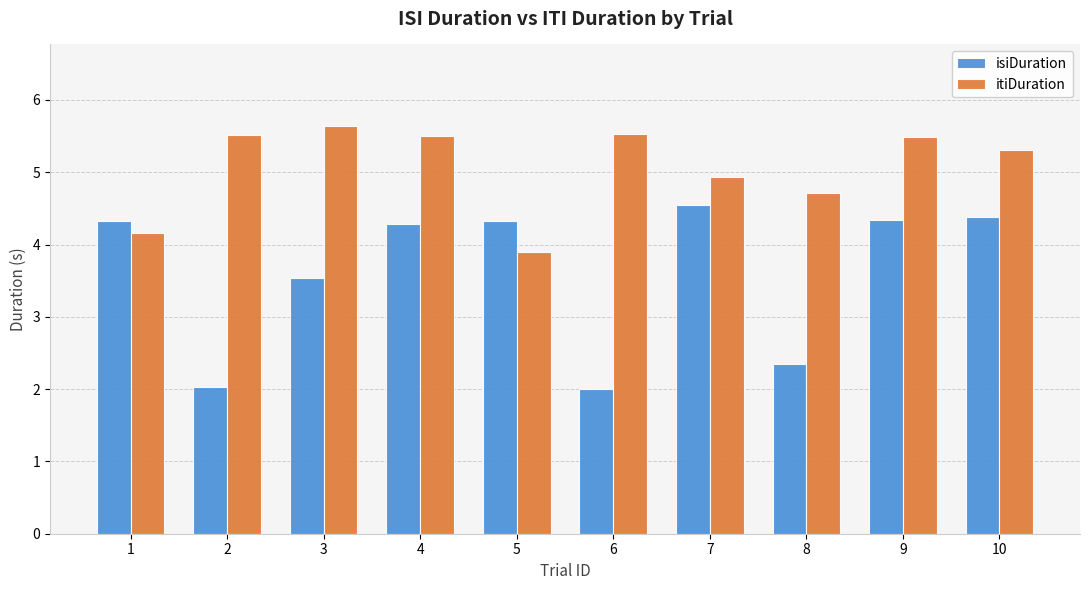

Rank the series at 4 from lowest to highest value.

isiDuration, itiDuration